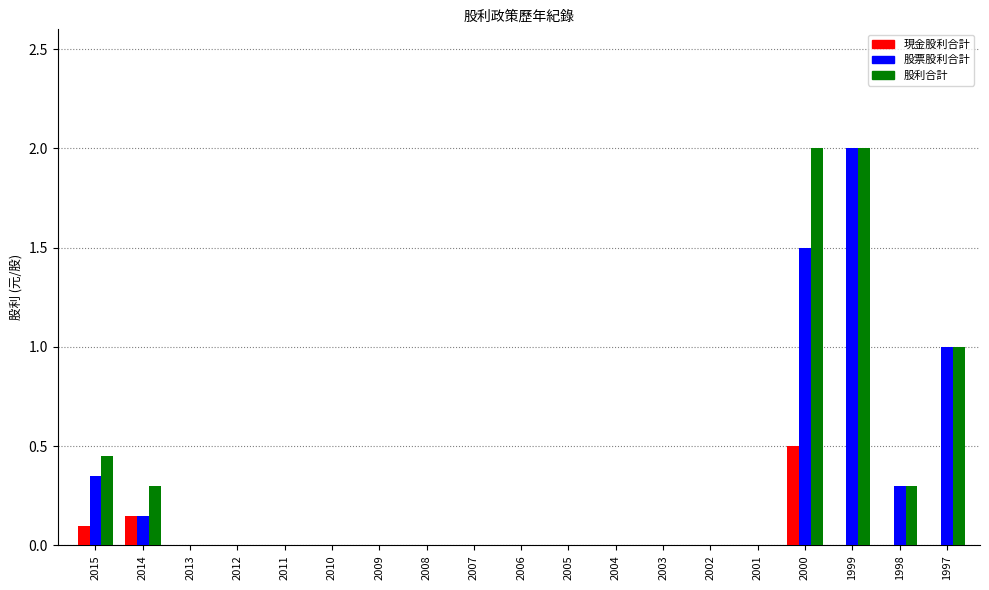

What are all the series names shown in the legend?

現金股利合計, 股票股利合計, 股利合計